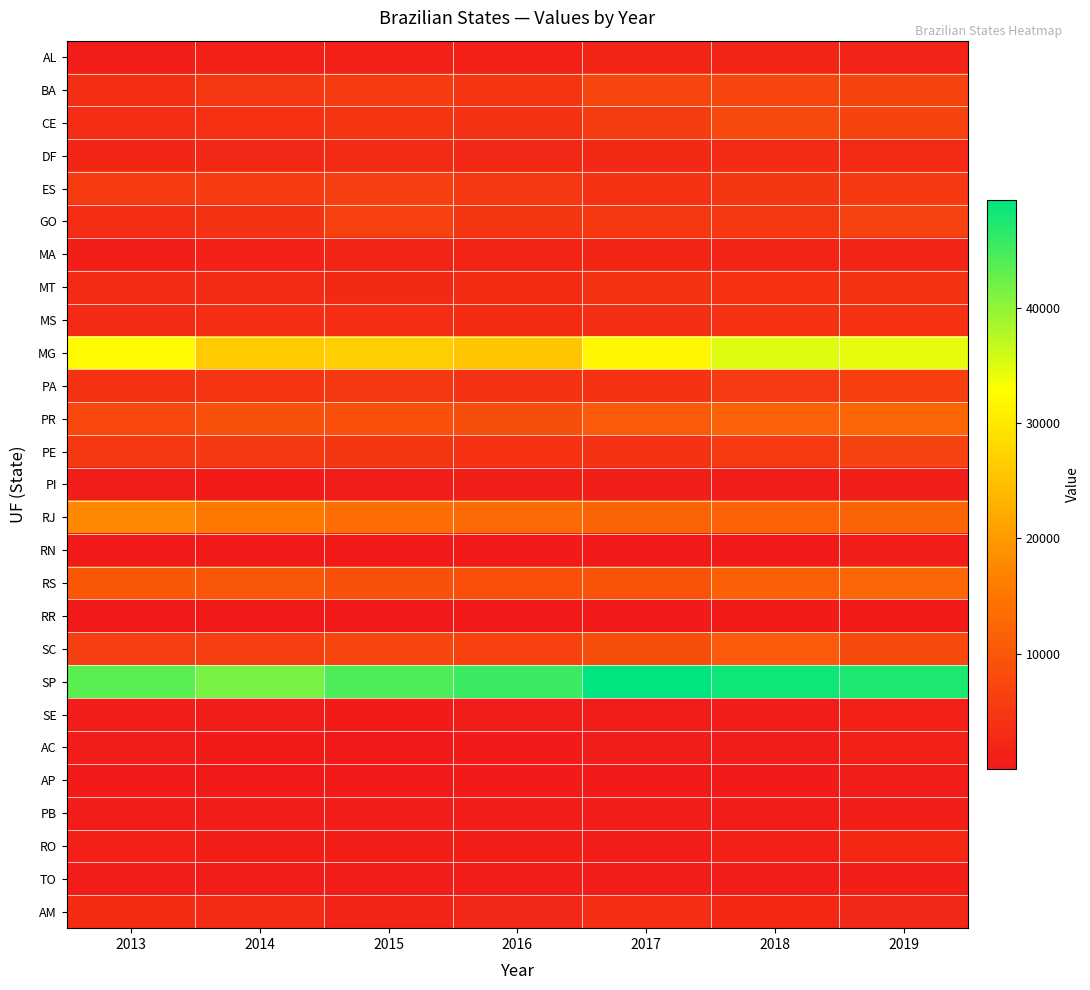

At how many categories does at least one series exceed 41084?

7